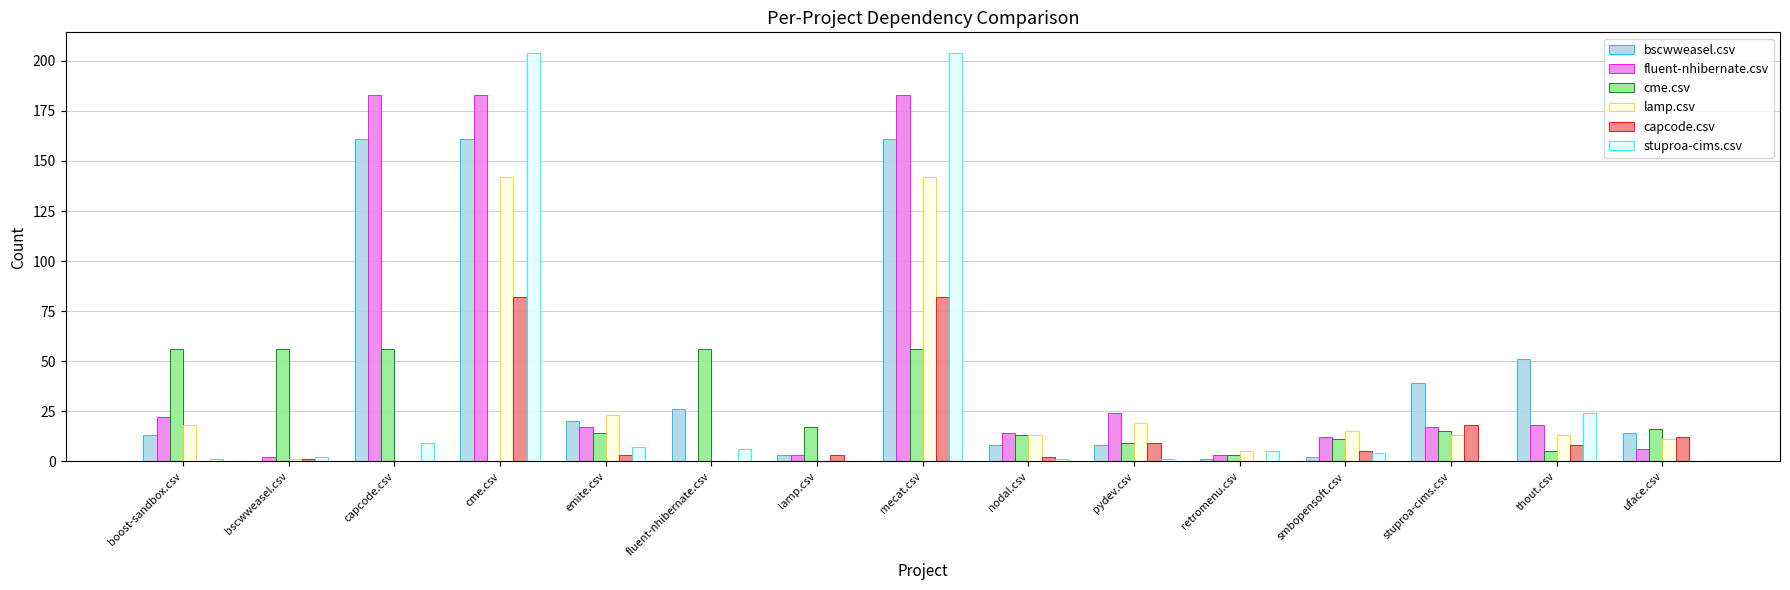

What is the total value across all series at cme.csv?

772